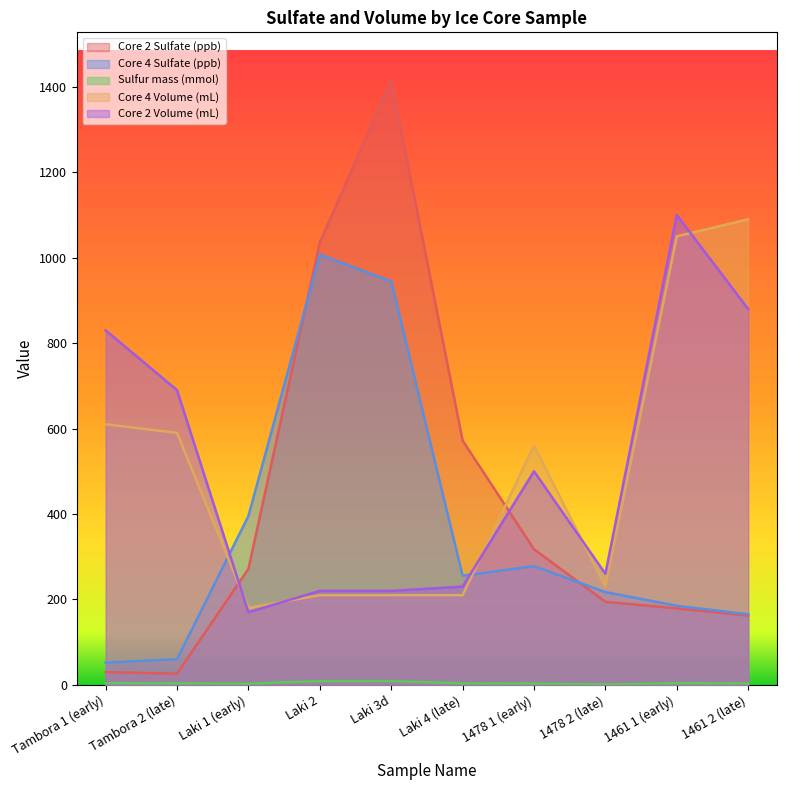

Between which two adjacent categories do Core 4 Volume (mL) and Core 2 Sulfate (ppb) first intersect?

Tambora 2 (late) and Laki 1 (early)